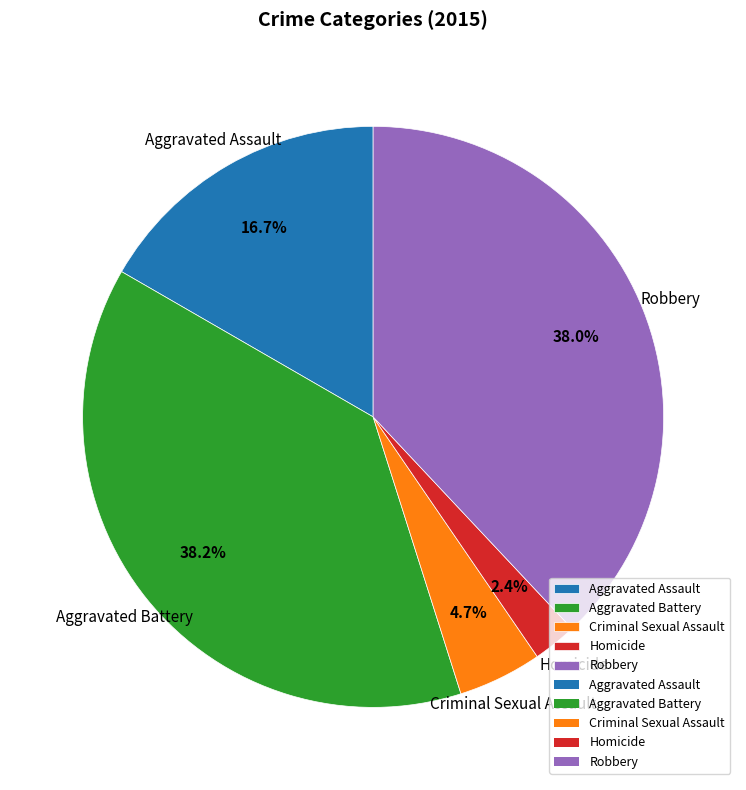

To the nearest percent, what is the average slice percentage?

20%